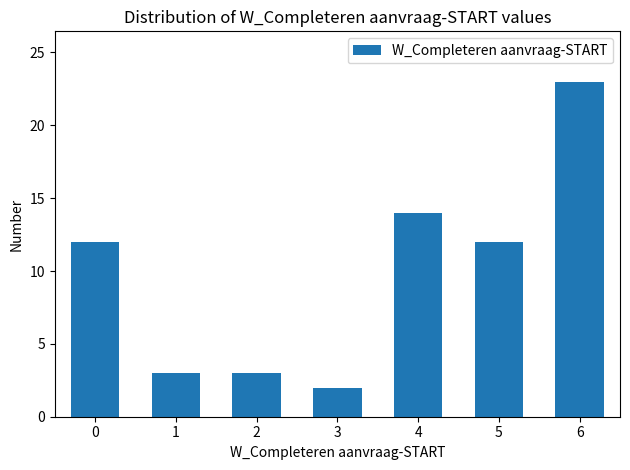

Reading right to left, what are all the values shown in this chart?

6=23	5=12	4=14	3=2	2=3	1=3	0=12